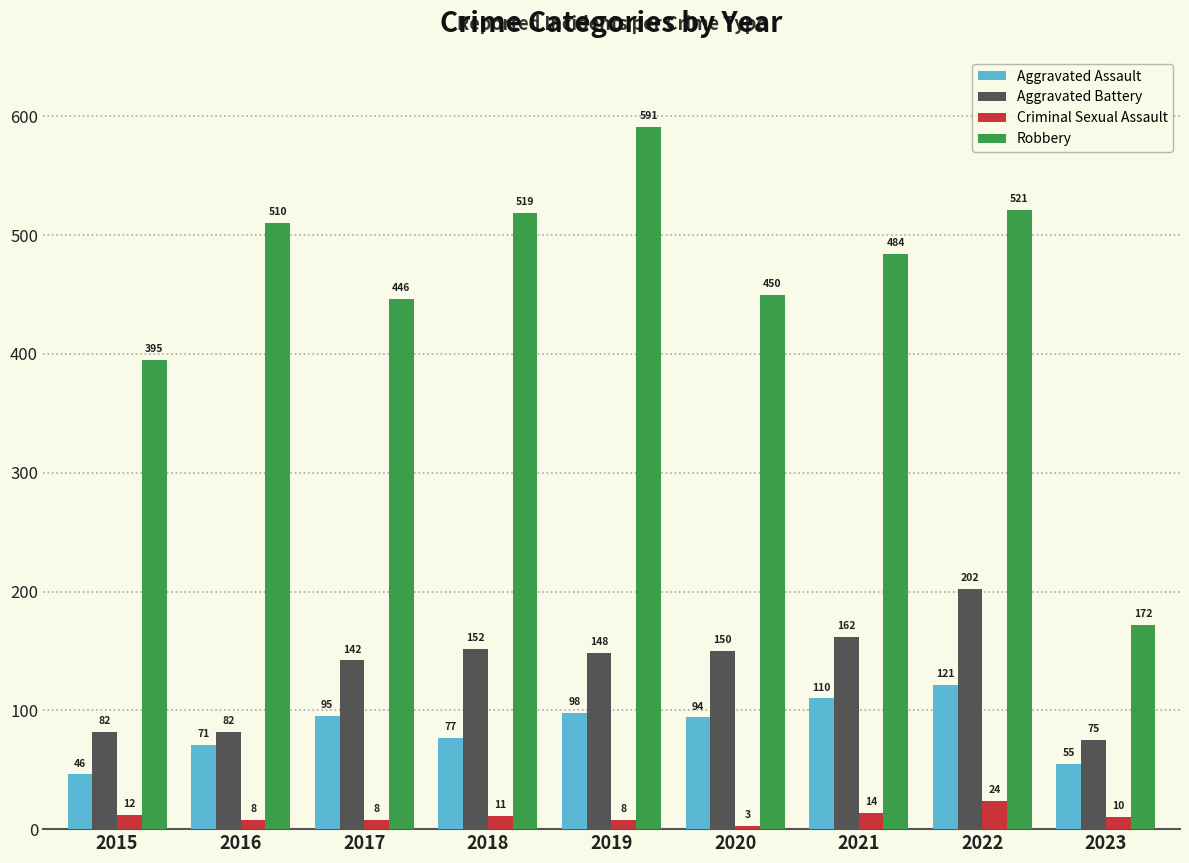

How many groups of bars are there?

9